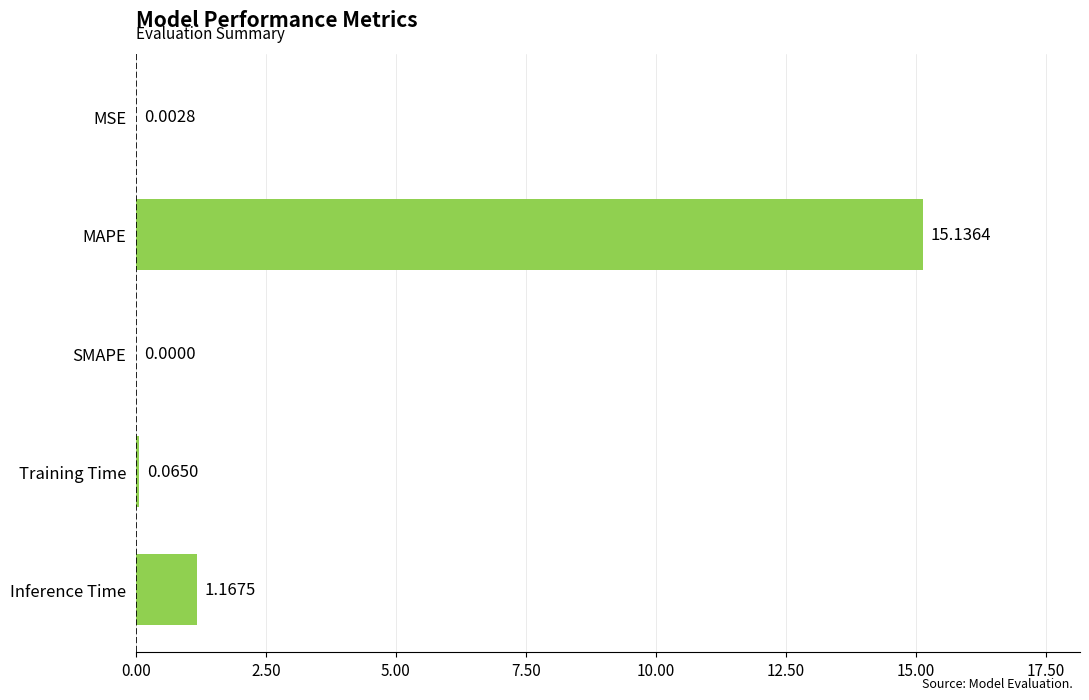

At which category does the chart reach its peak across all series?

MAPE